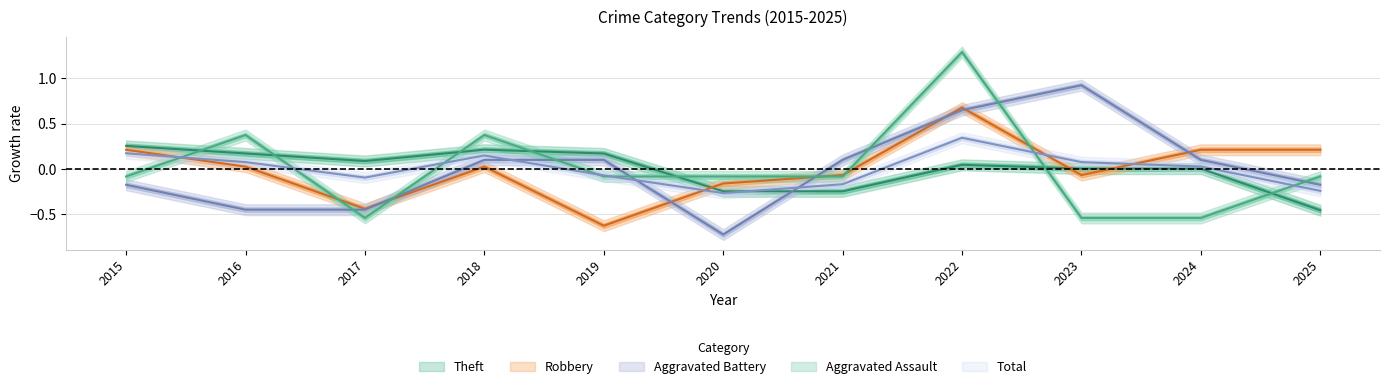

Reading left to right, list all the values displayed in this chart.

Robbery: 0.2	0.0	-0.4	0.0	-0.6	-0.2	-0.1	0.7	-0.1	0.2	0.2
Theft: 0.3	0.2	0.1	0.2	0.2	-0.2	-0.2	0.0	0.0	0.0	-0.5
Aggravated Battery: -0.2	-0.4	-0.4	0.1	0.1	-0.7	0.1	0.7	0.9	0.1	-0.2
Aggravated Assault: -0.1	0.4	-0.5	0.4	-0.1	-0.1	-0.1	1.3	-0.5	-0.5	-0.1
Total: 0.2	0.1	-0.1	0.1	-0.1	-0.3	-0.2	0.3	0.1	0.0	-0.2